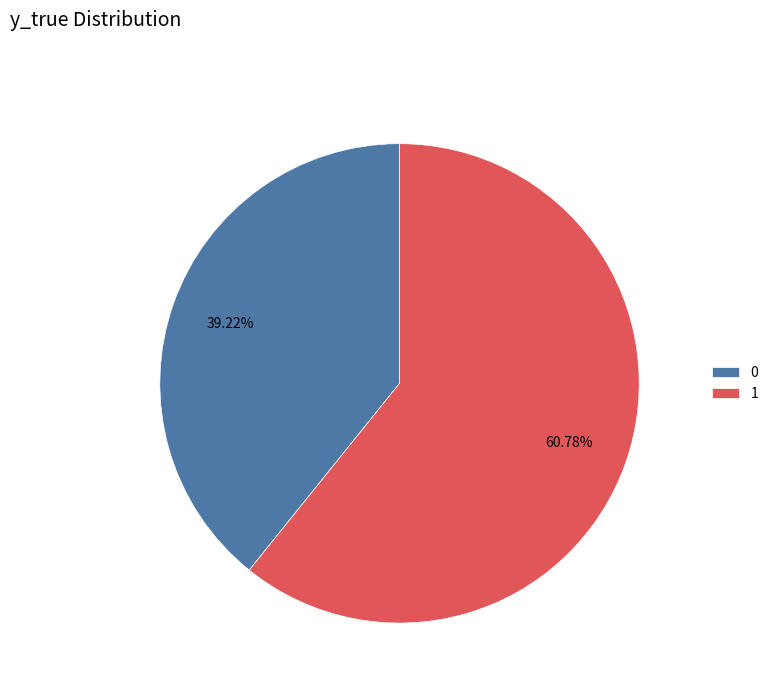

Is it true that 0 is 32% of the pie?

False